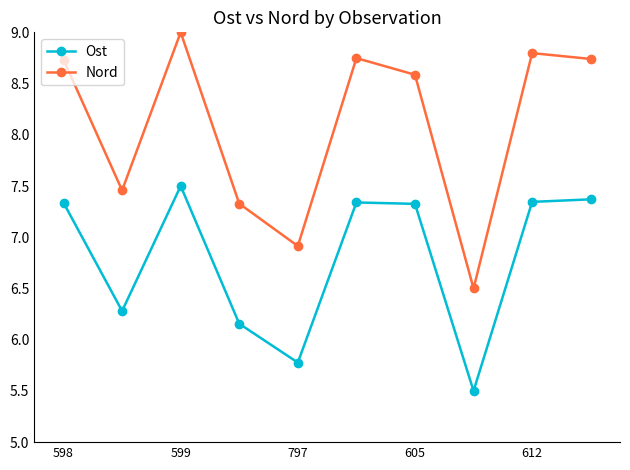

How many distinct data groups are displayed?

2